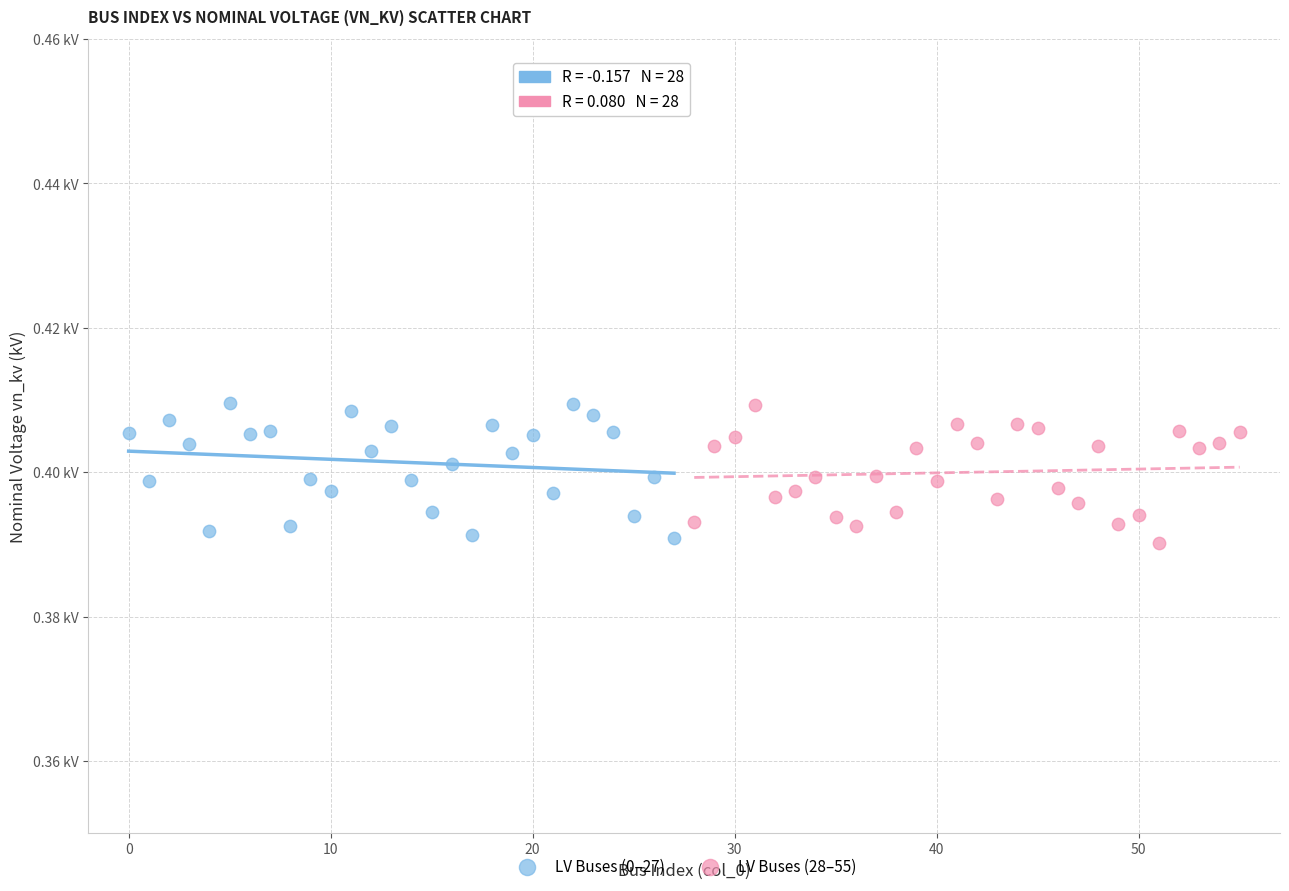

What are all the series names shown in the legend?

LV Buses (0–27), LV Buses (28–55)